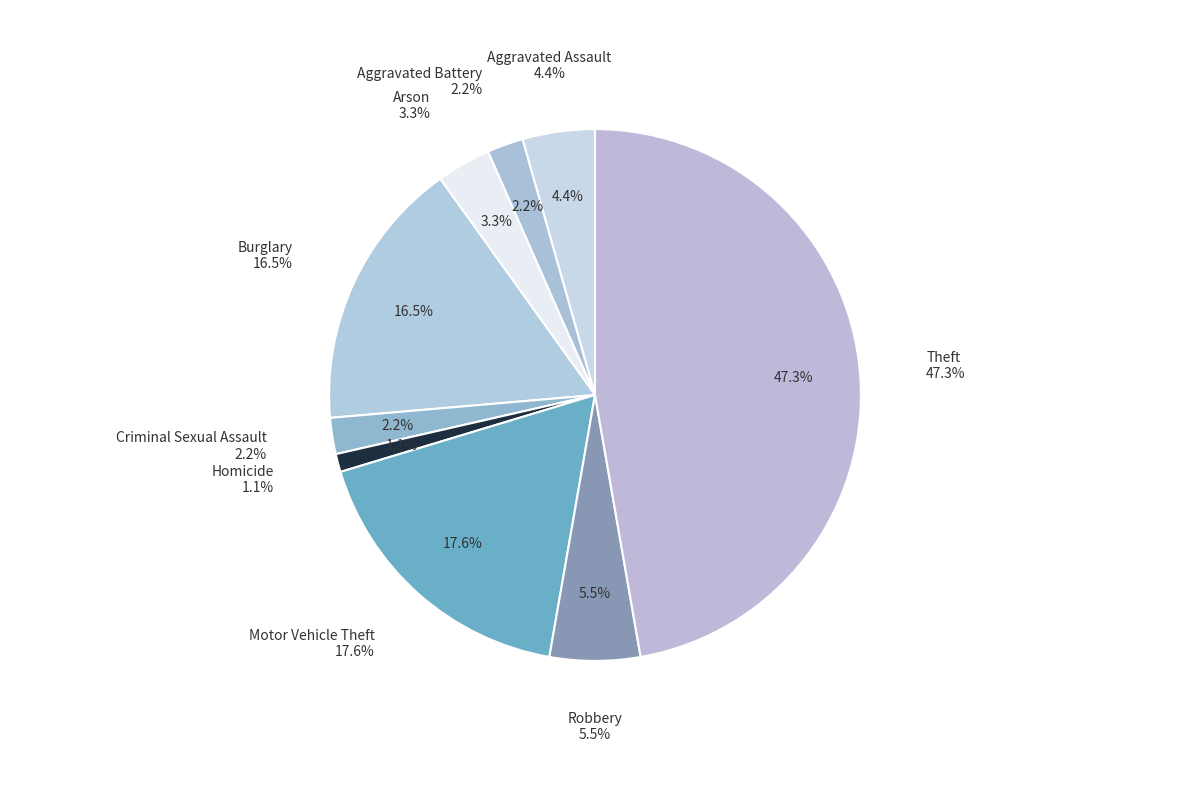

Does Aggravated Battery represent more than half of the total?

No